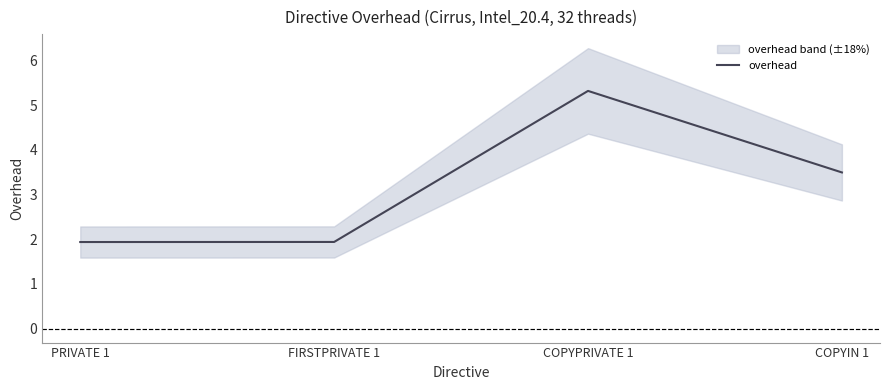

What is the label of the 3rd point from the right?

FIRSTPRIVATE 1